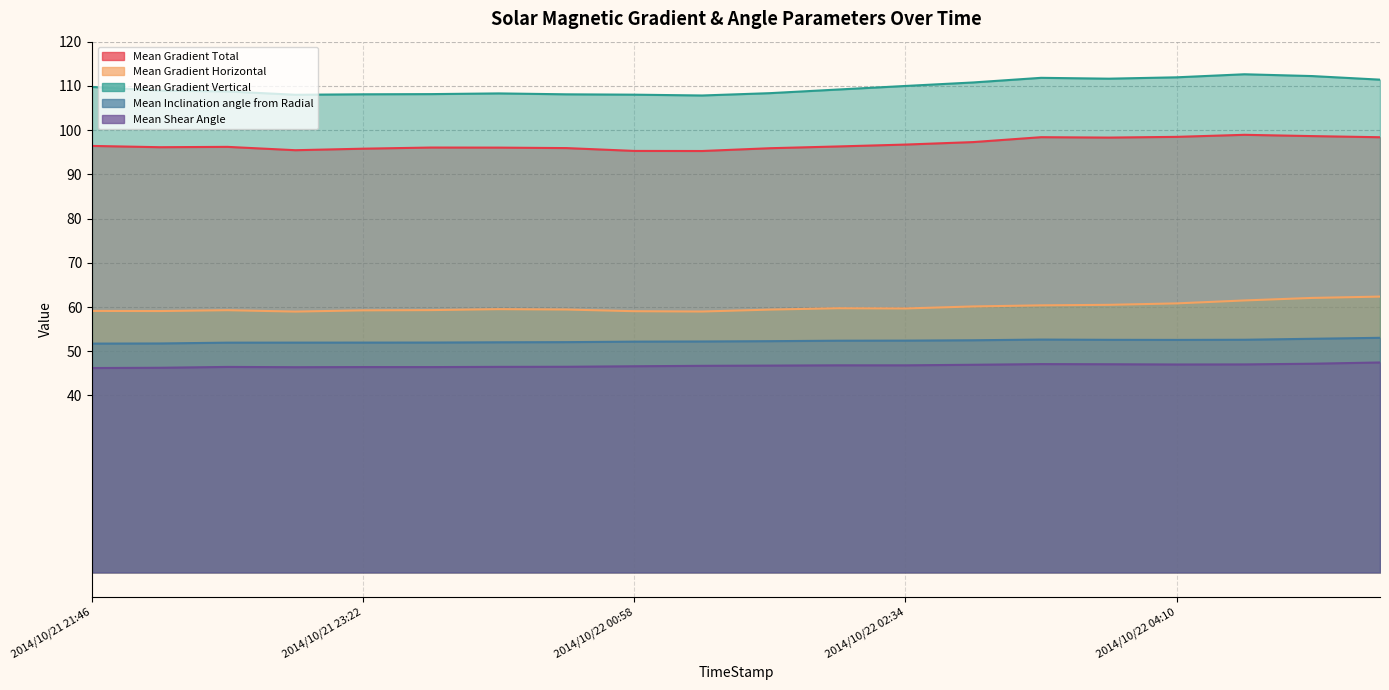

What is the maximum value shown in the chart?

112.6